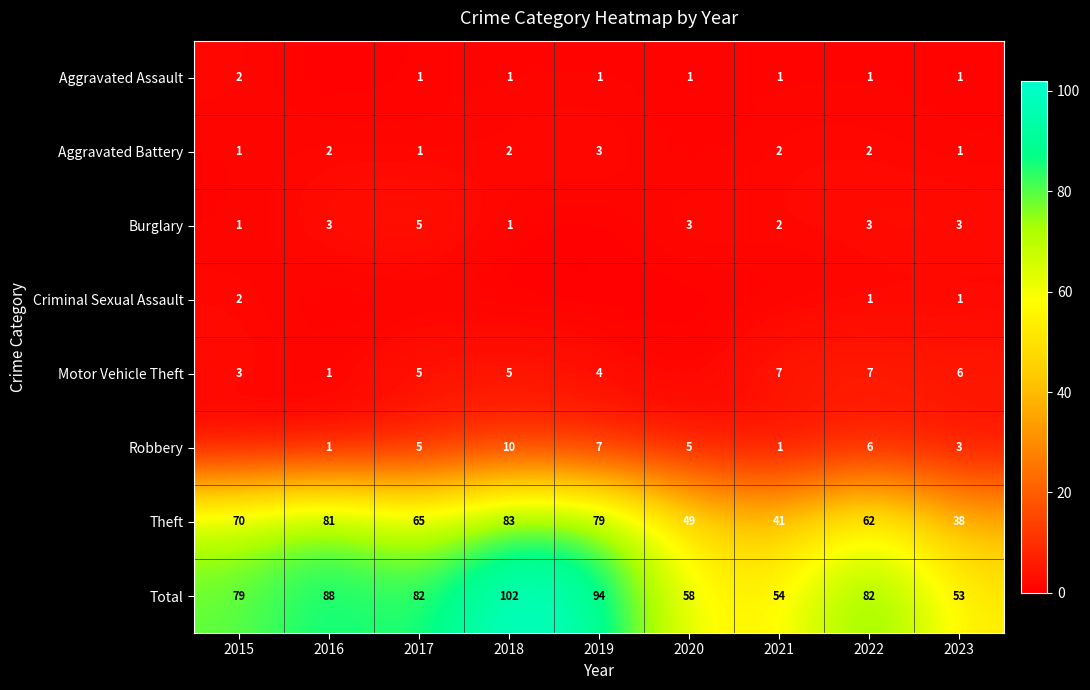

What is the sum of the Robbery values at 2023 and 2018?

13